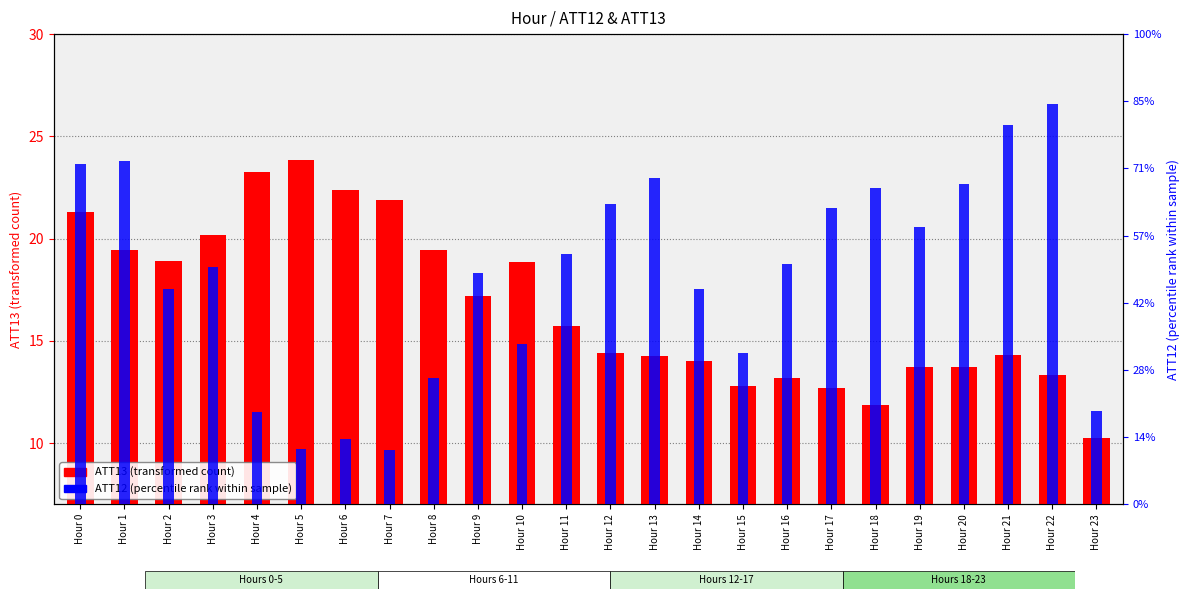

How many bars are there in total?

48